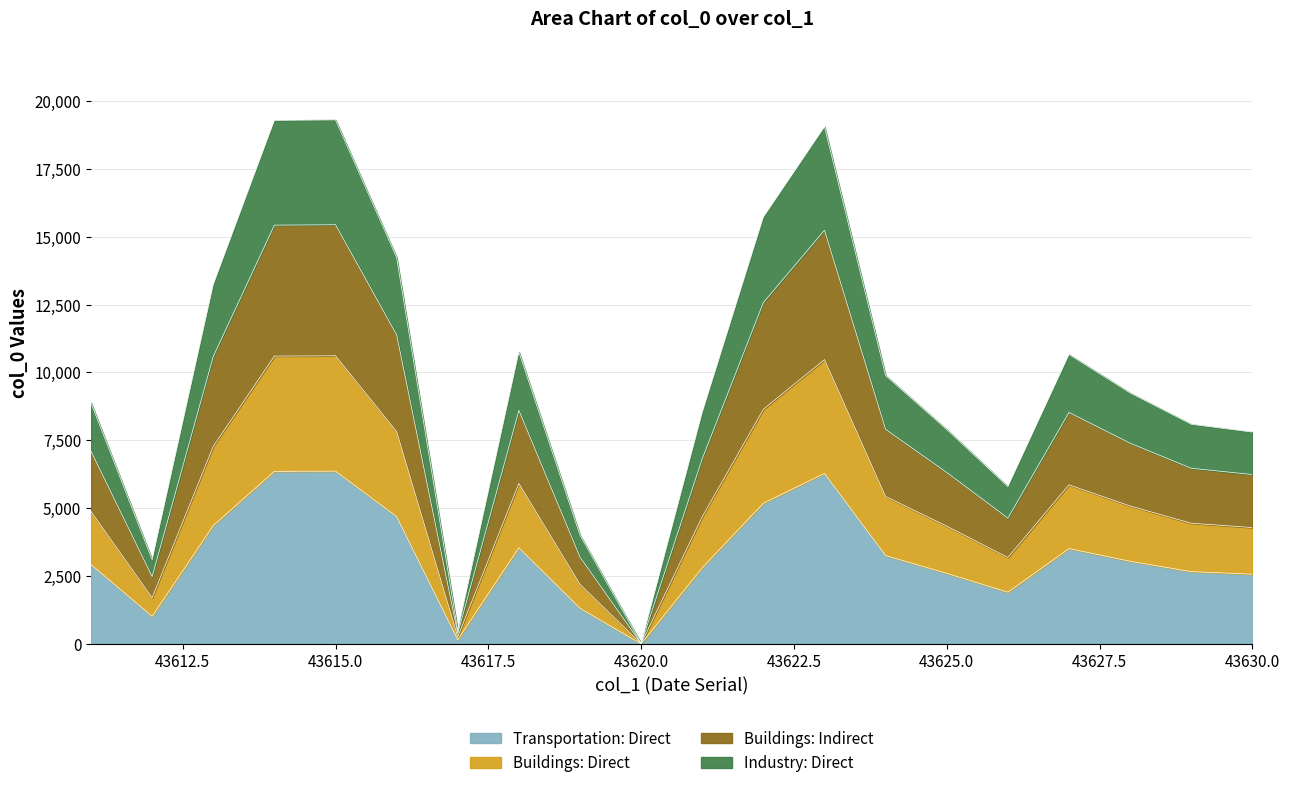

What is the ratio of the value at 43623 to the value at 43611?

2.1